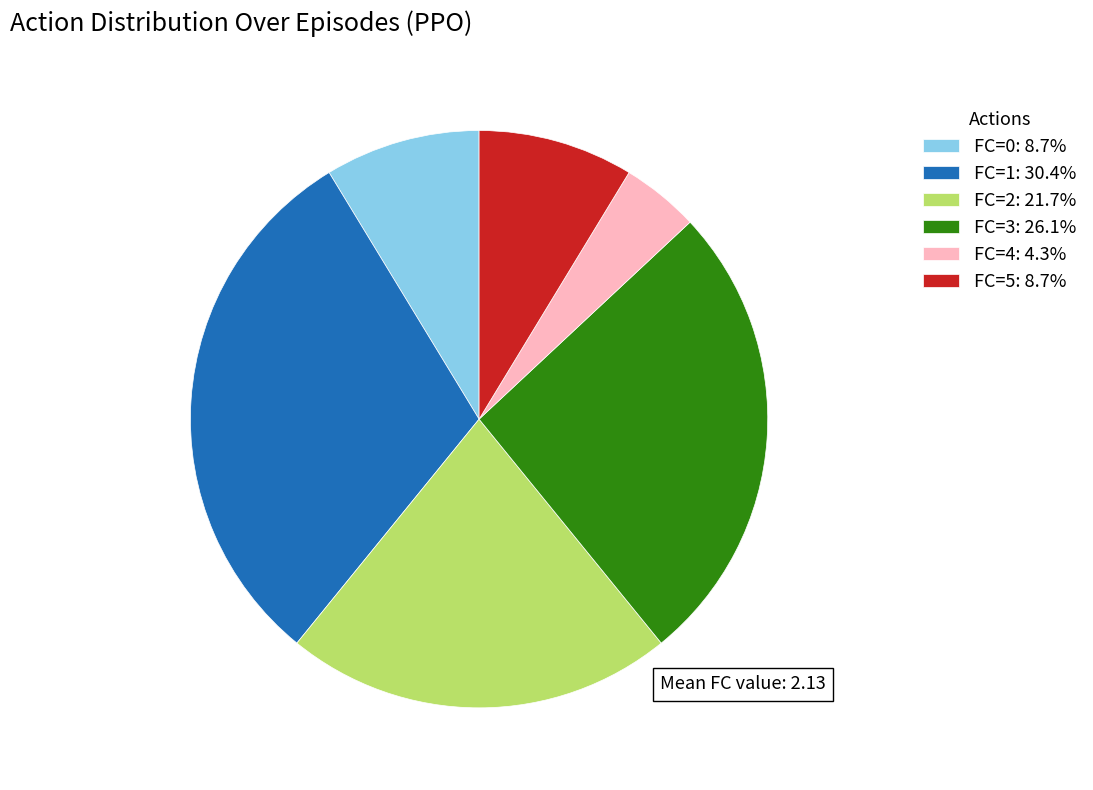

True or false: FC=4 accounts for 19% of the total.

False